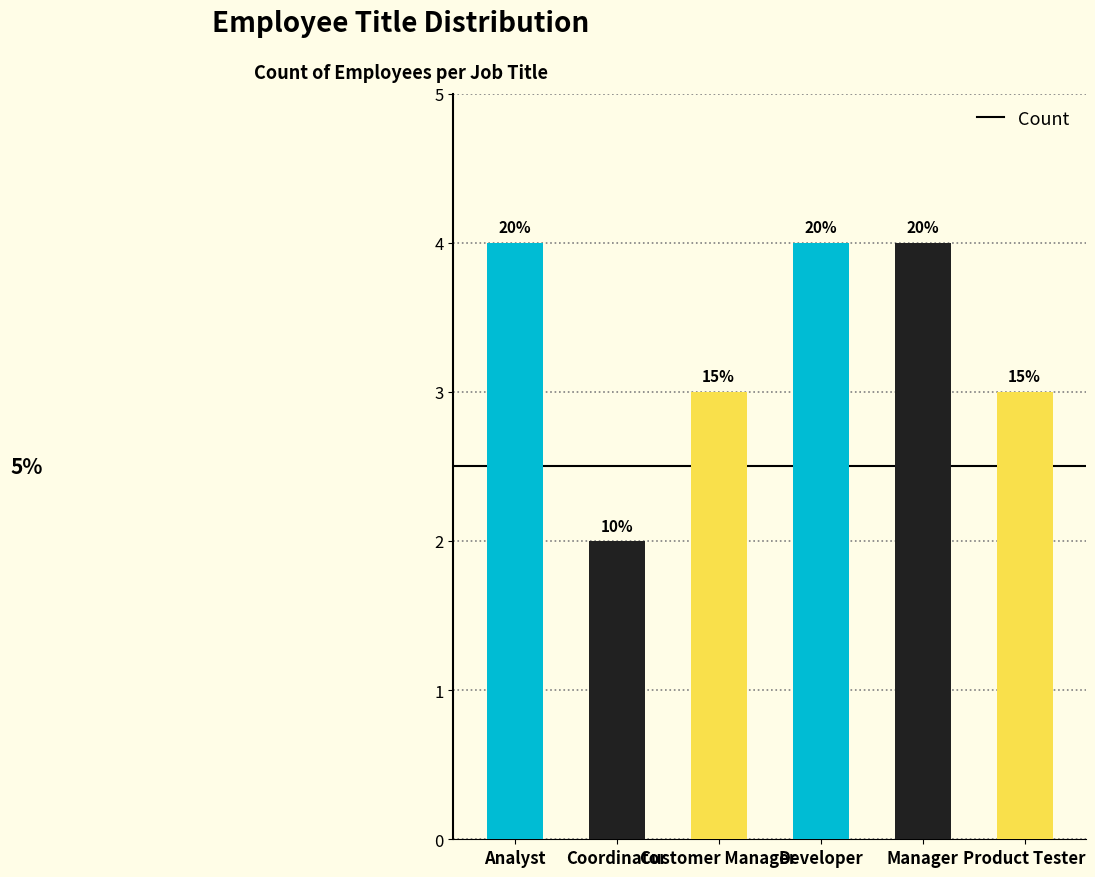

What is the maximum value shown in the chart?

4